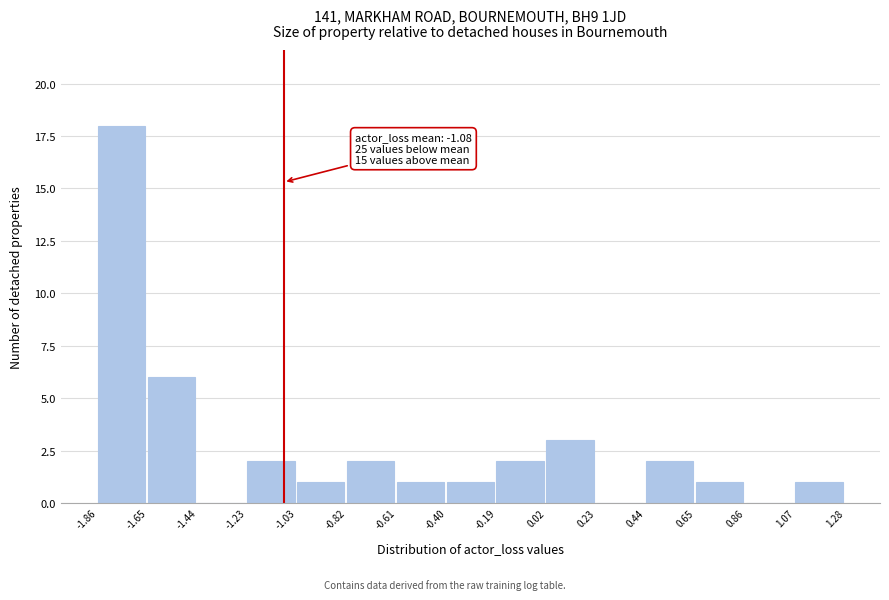

Over which range of the x-axis is the bar tallest?

-1.86 to -1.65